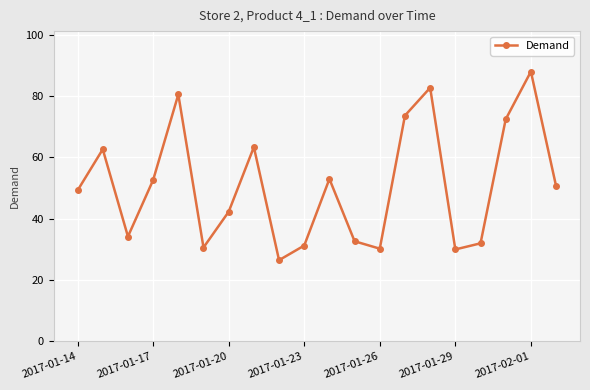

What is the maximum value shown in the chart?

88.0